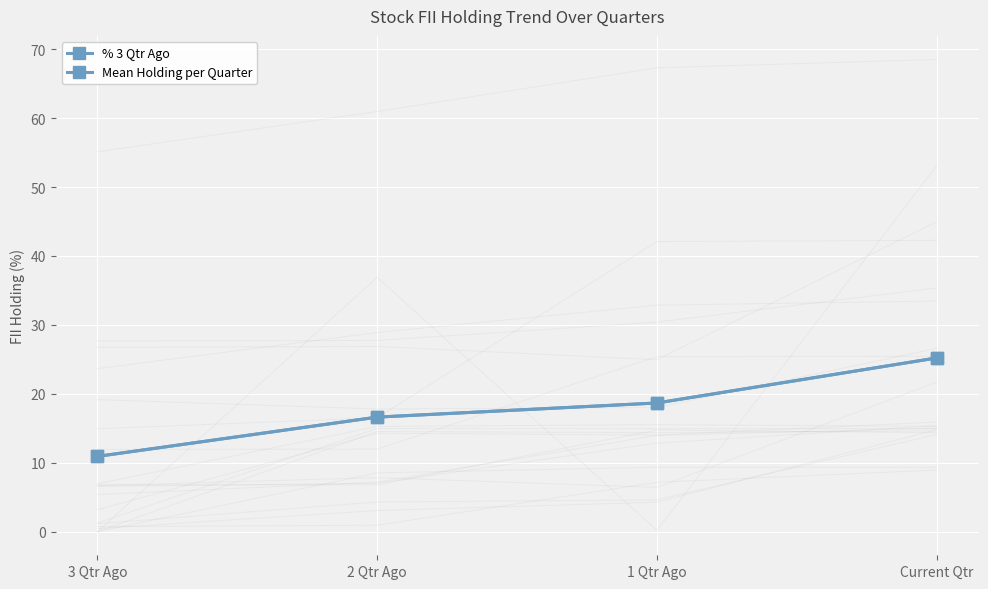

What is the value of the Mean Holding per Quarter point at the 1st from the left?

10.9